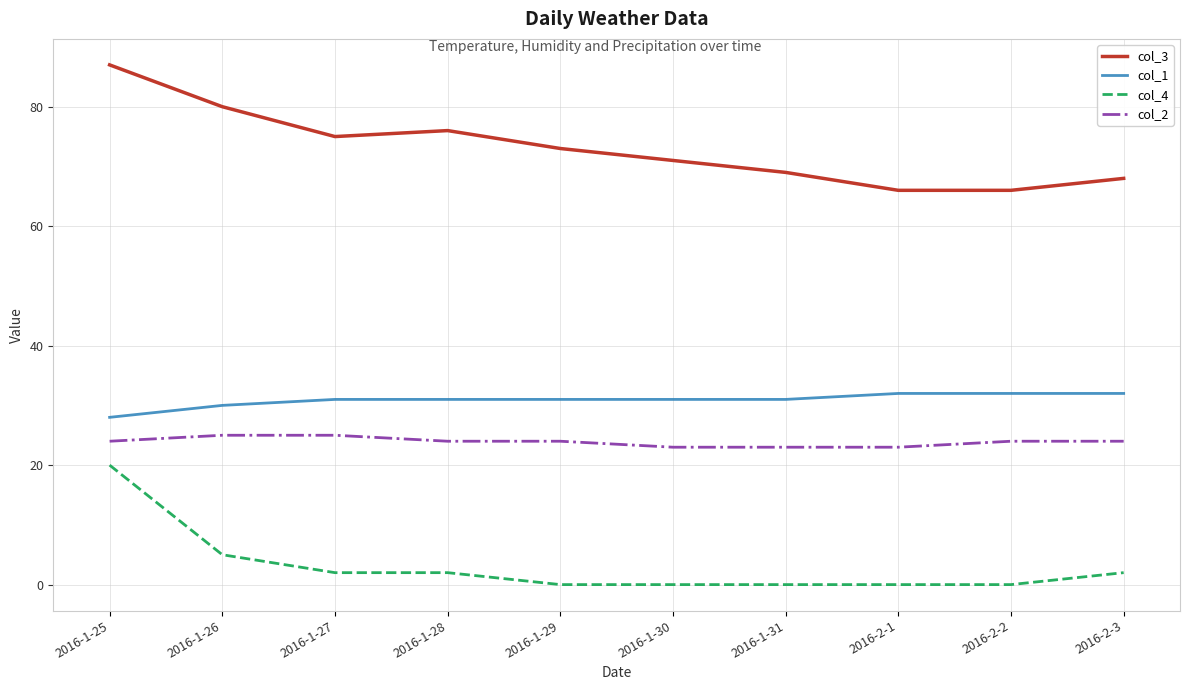

List the series in order of their peak value, lowest first.

col_4, col_2, col_1, col_3